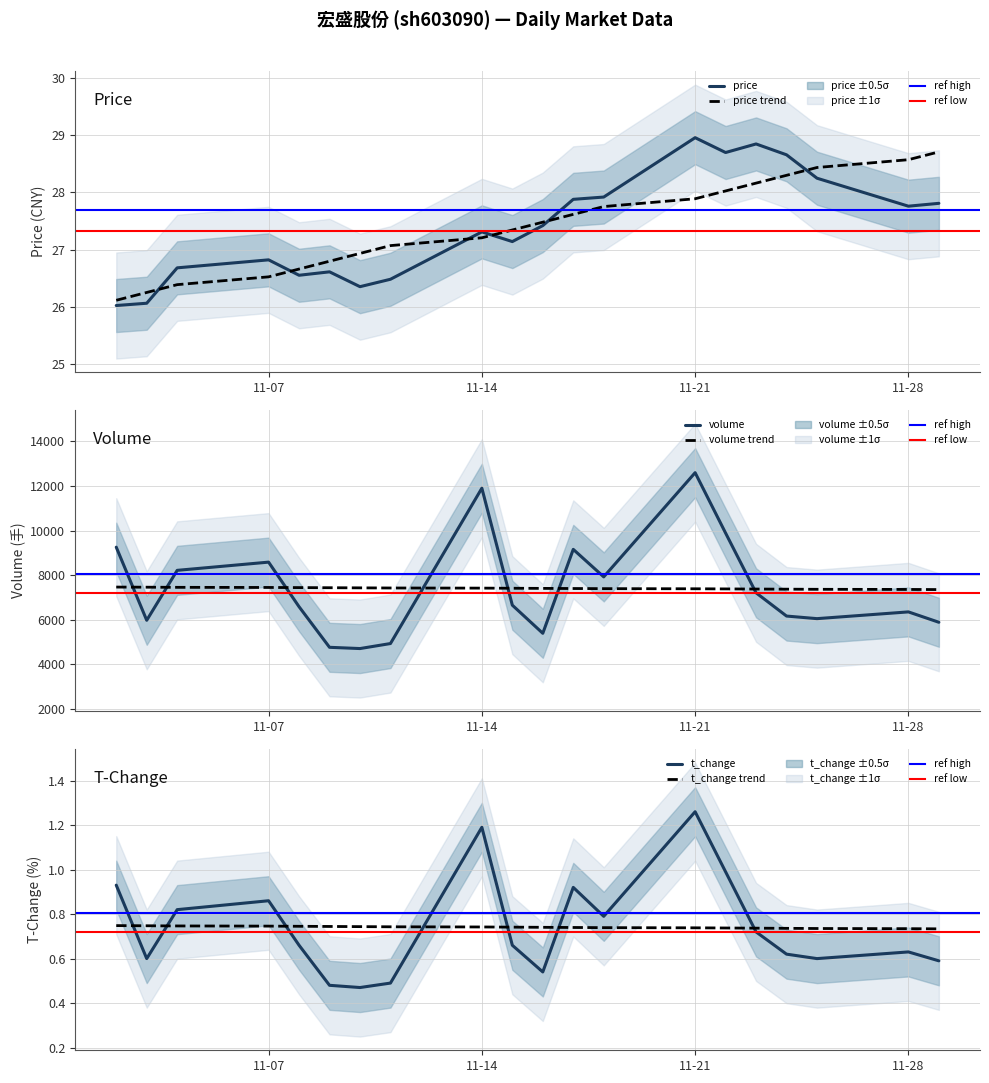

At which label does price first exceed 27?

11-14